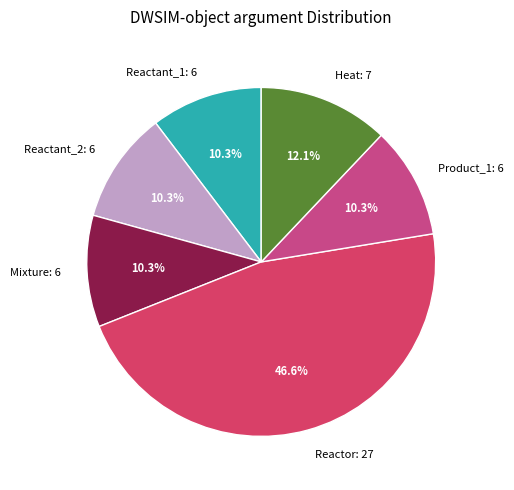

What is the ratio of the value at Heat: 7 to the value at Reactant_1: 6?

1.2